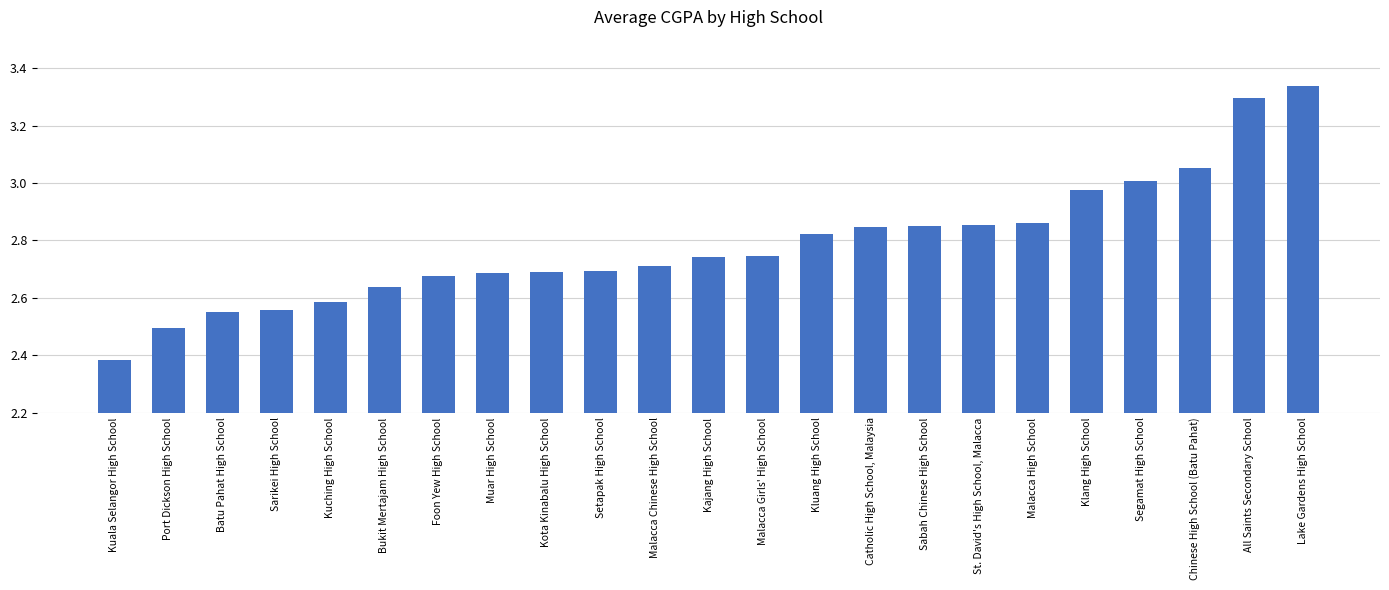

Count the number of data series in this chart.

1